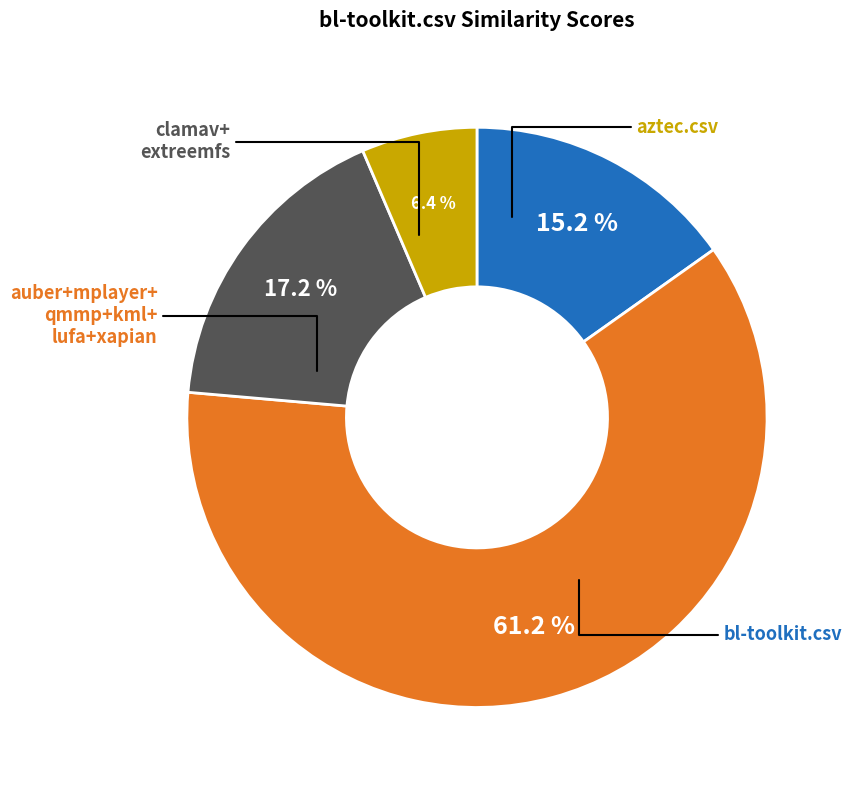

Is there a majority slice in this chart?

Yes